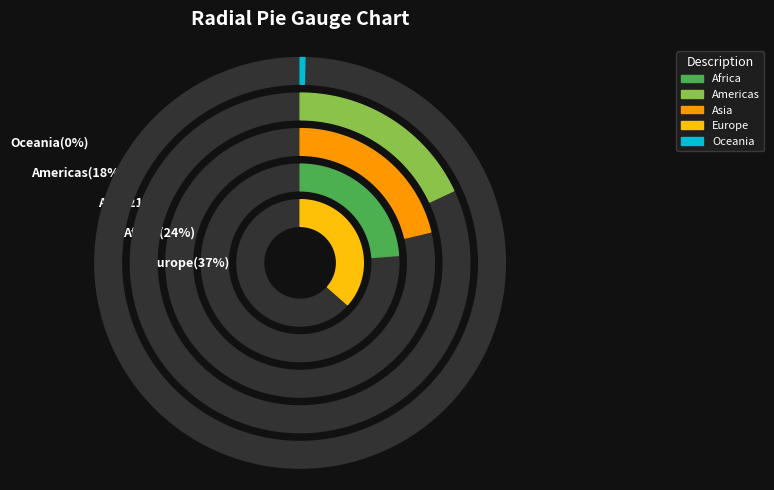

To the nearest percent, what is the combined percentage of Americas and Africa?

42%